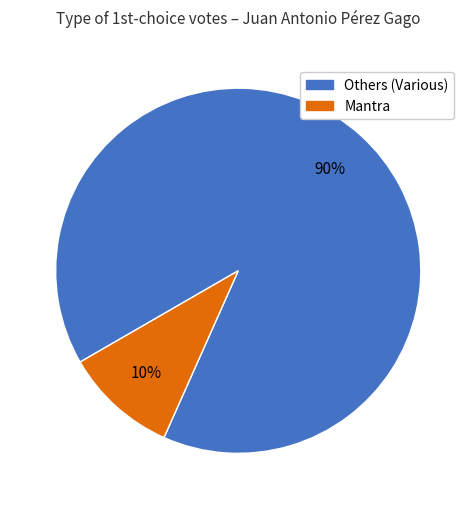

Is there any slice that represents more than half of the pie?

Yes